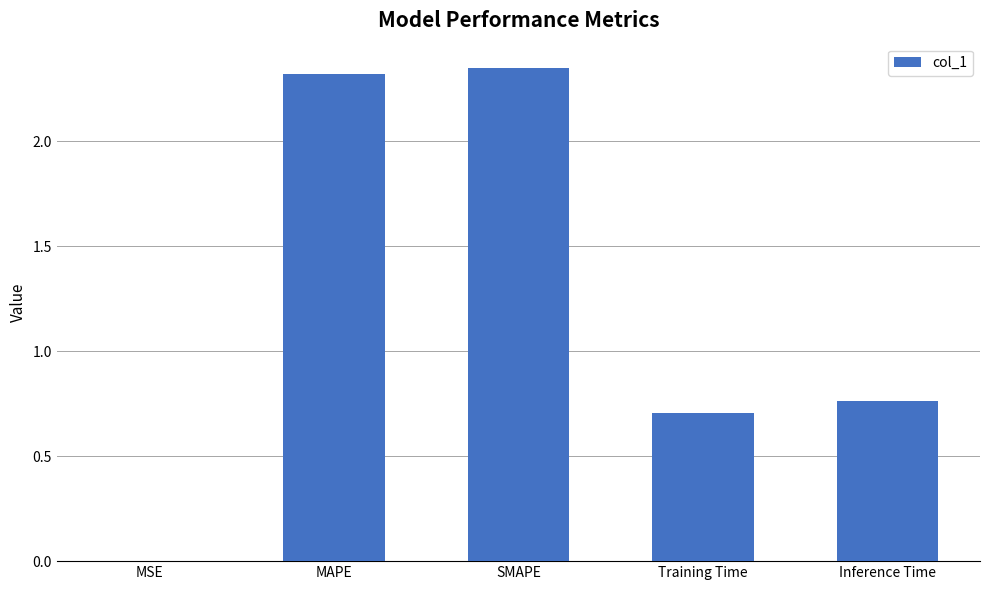

Are the bars grouped side by side (vs. stacked)?

No